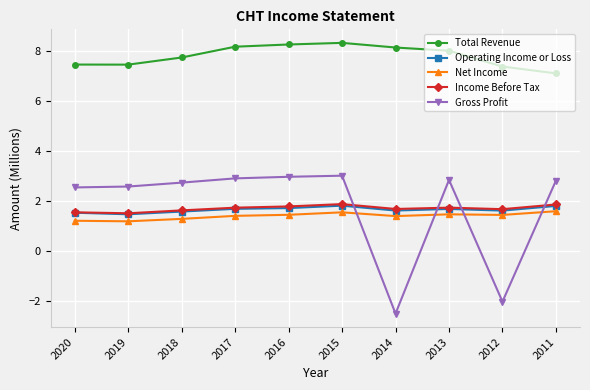

True or false: Gross Profit has more than 0 interior local peaks.

True